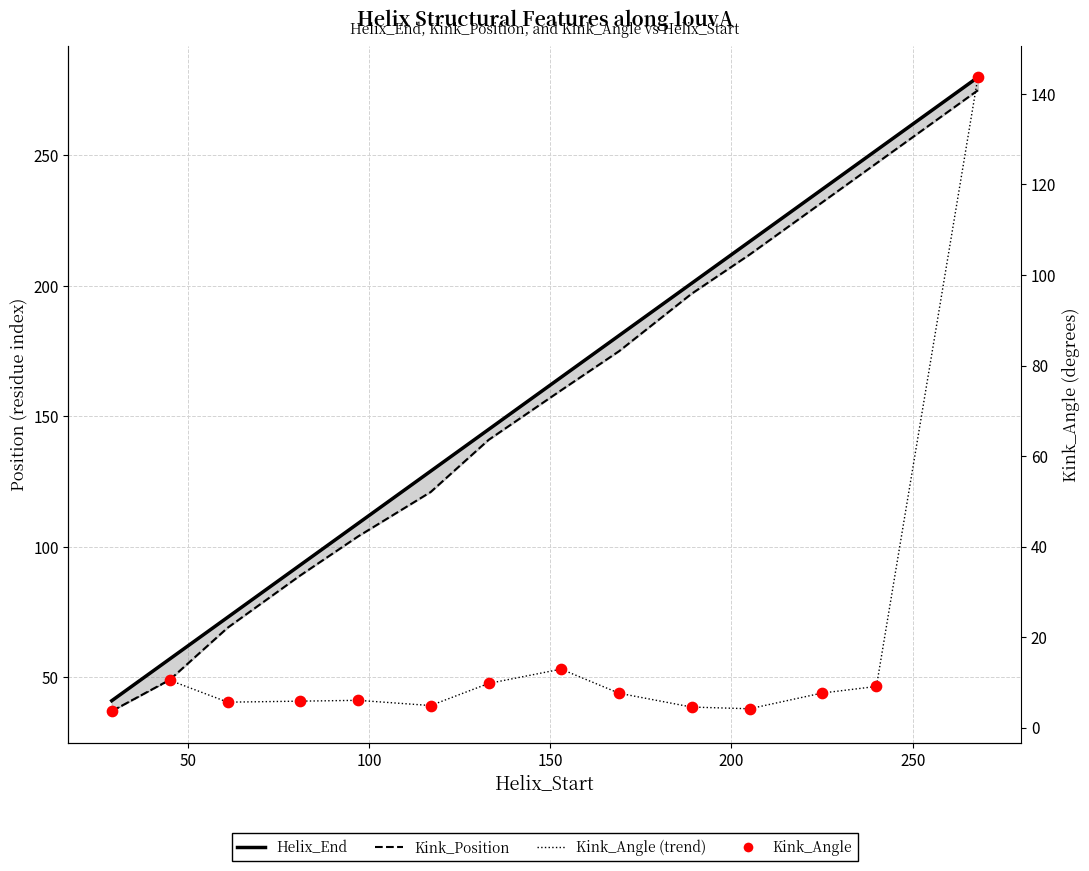

Which series contains the lowest Y value?

Kink_Angle (line)